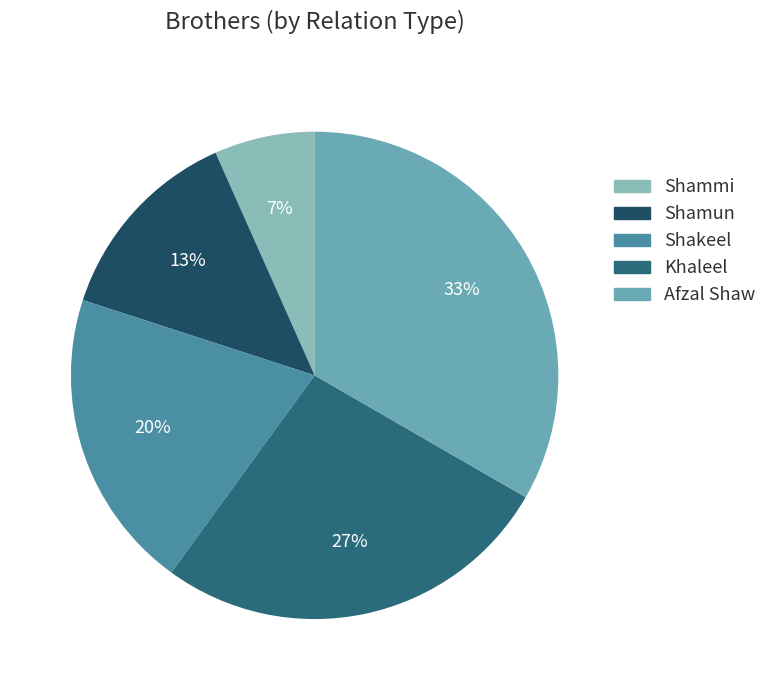

To the nearest percent, what portion does Shamun represent?

13%